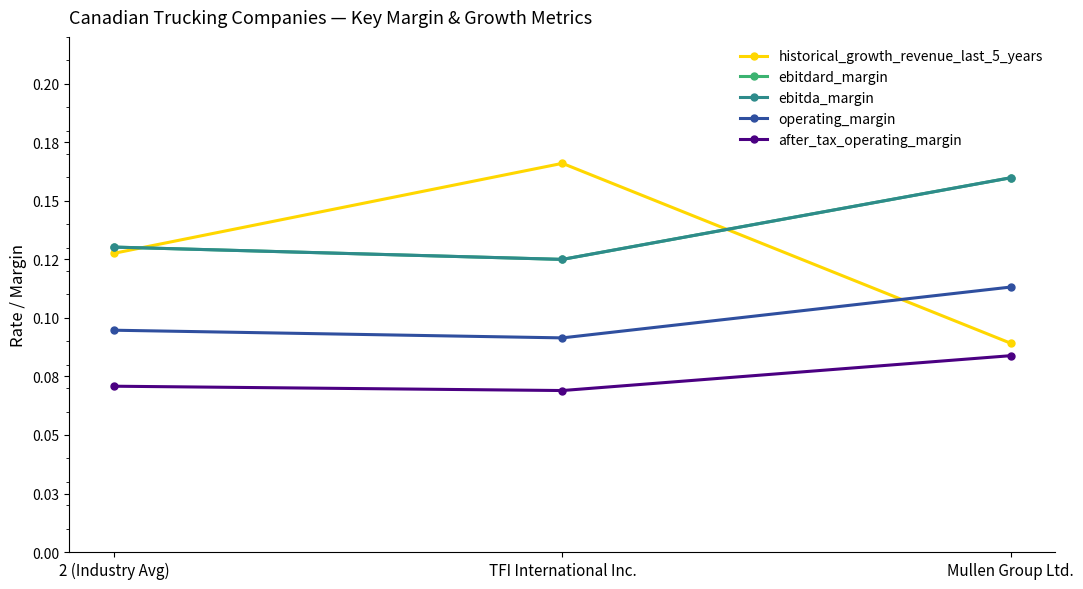

Is this an area chart (filled region under the line)?

No